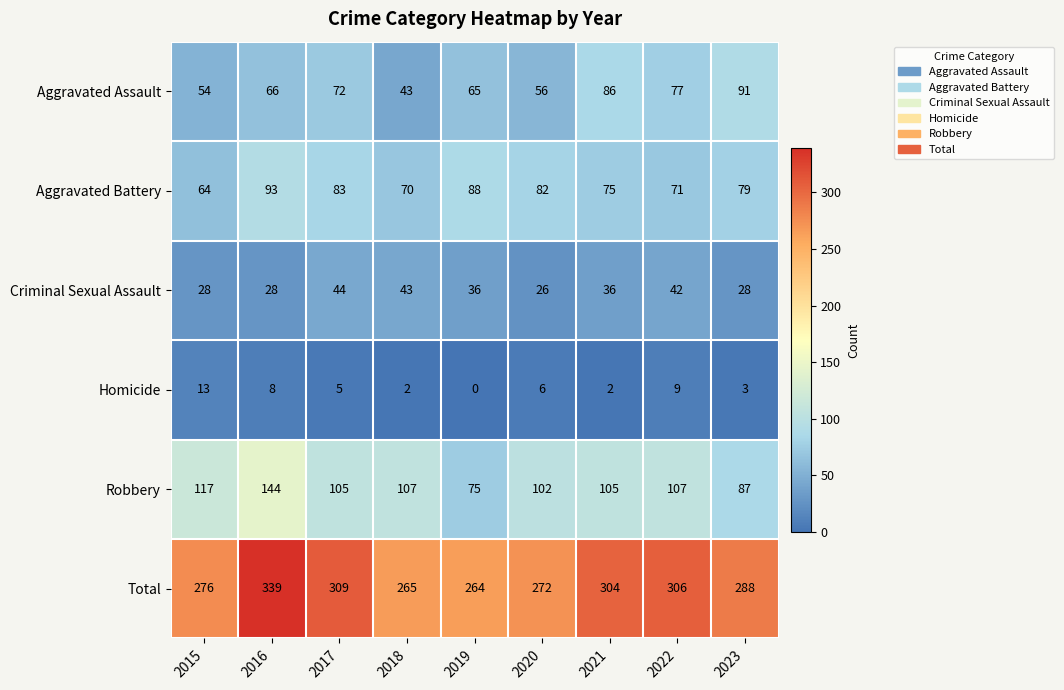

At how many categories does at least one series exceed 13?

9